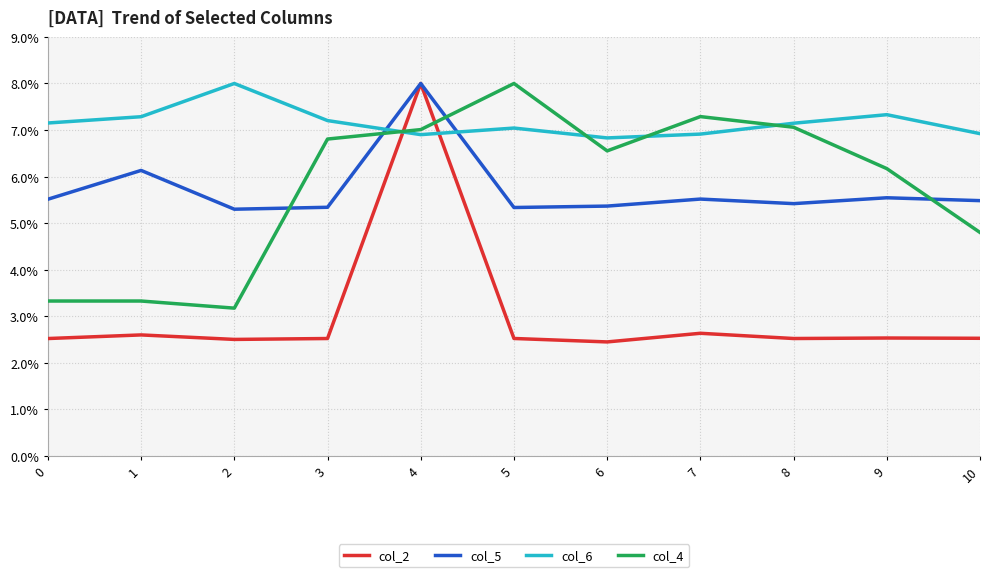

What is the greatest value displayed?

8.0